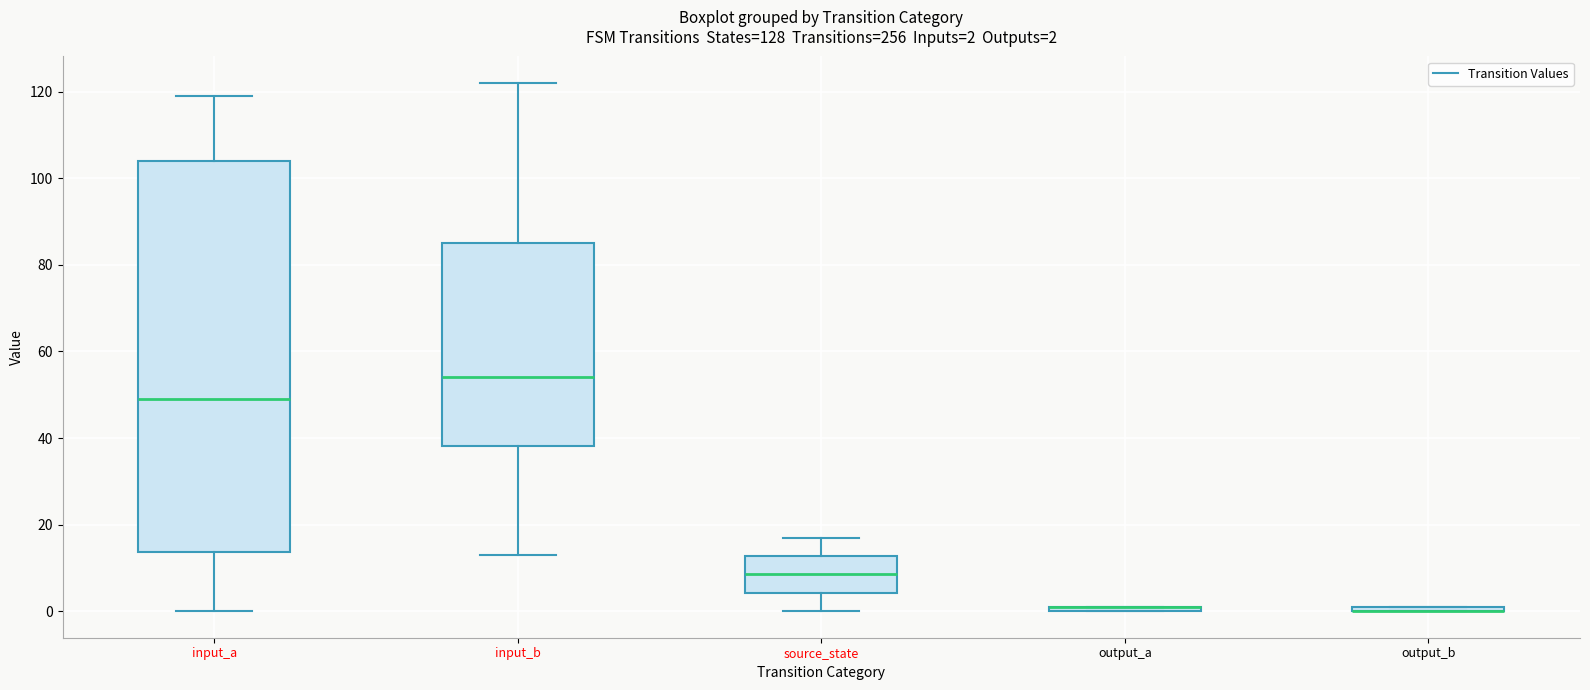

Comparing the boxes themselves (not the whiskers), which one is the tallest?

input_a